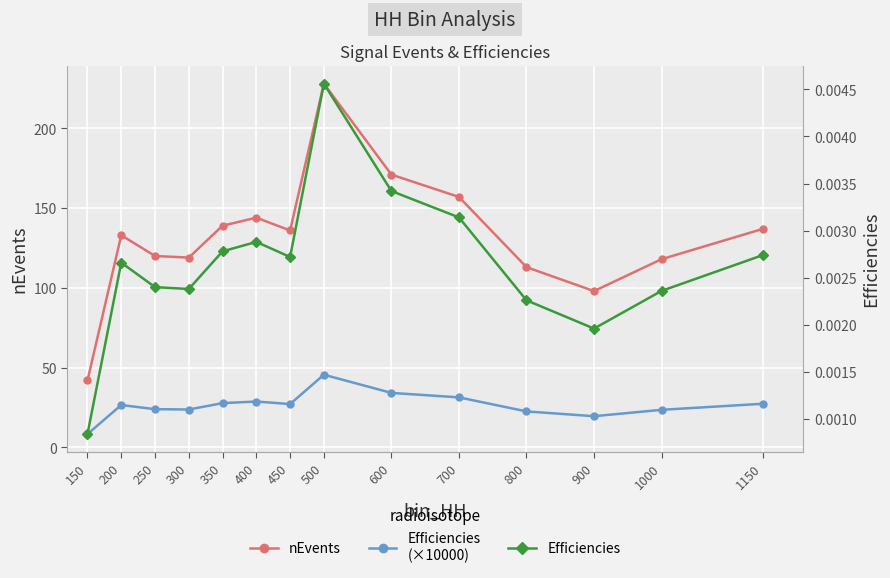

Does the chart display data point markers on the line(s)?

Yes